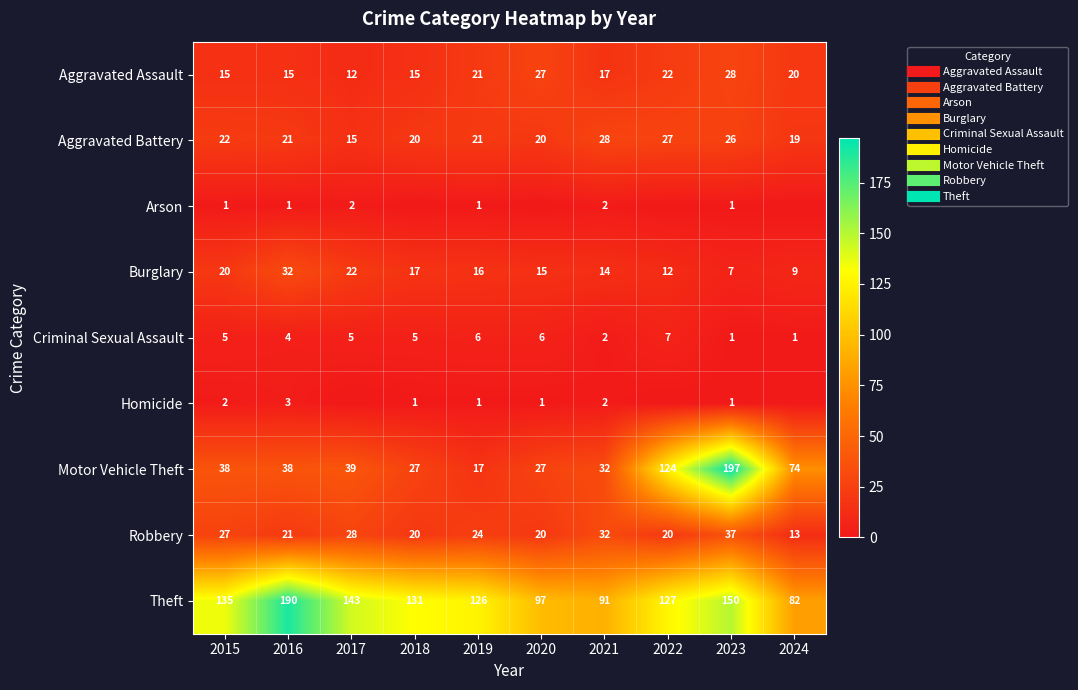

The Theft series shows 171 at 2022. True or false?

False